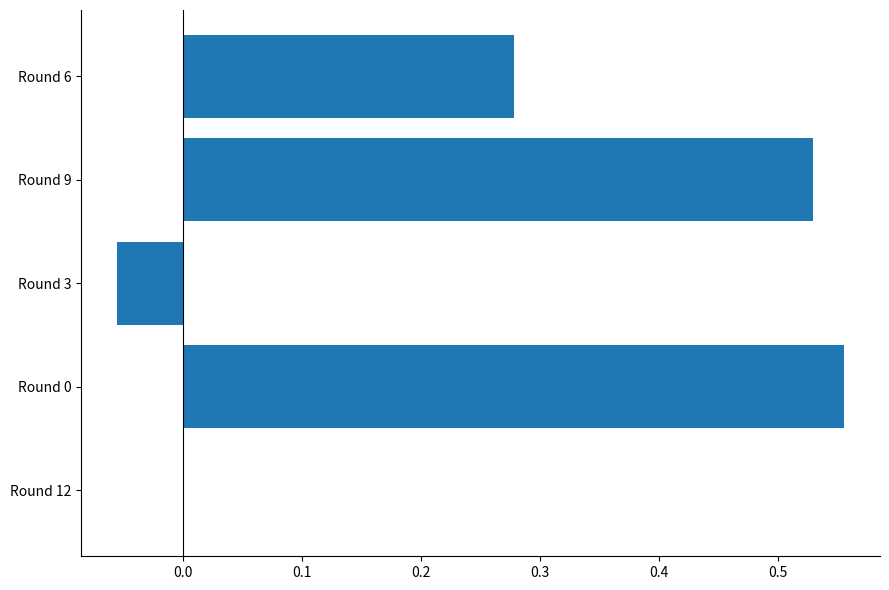

Are the bars horizontal?

Yes